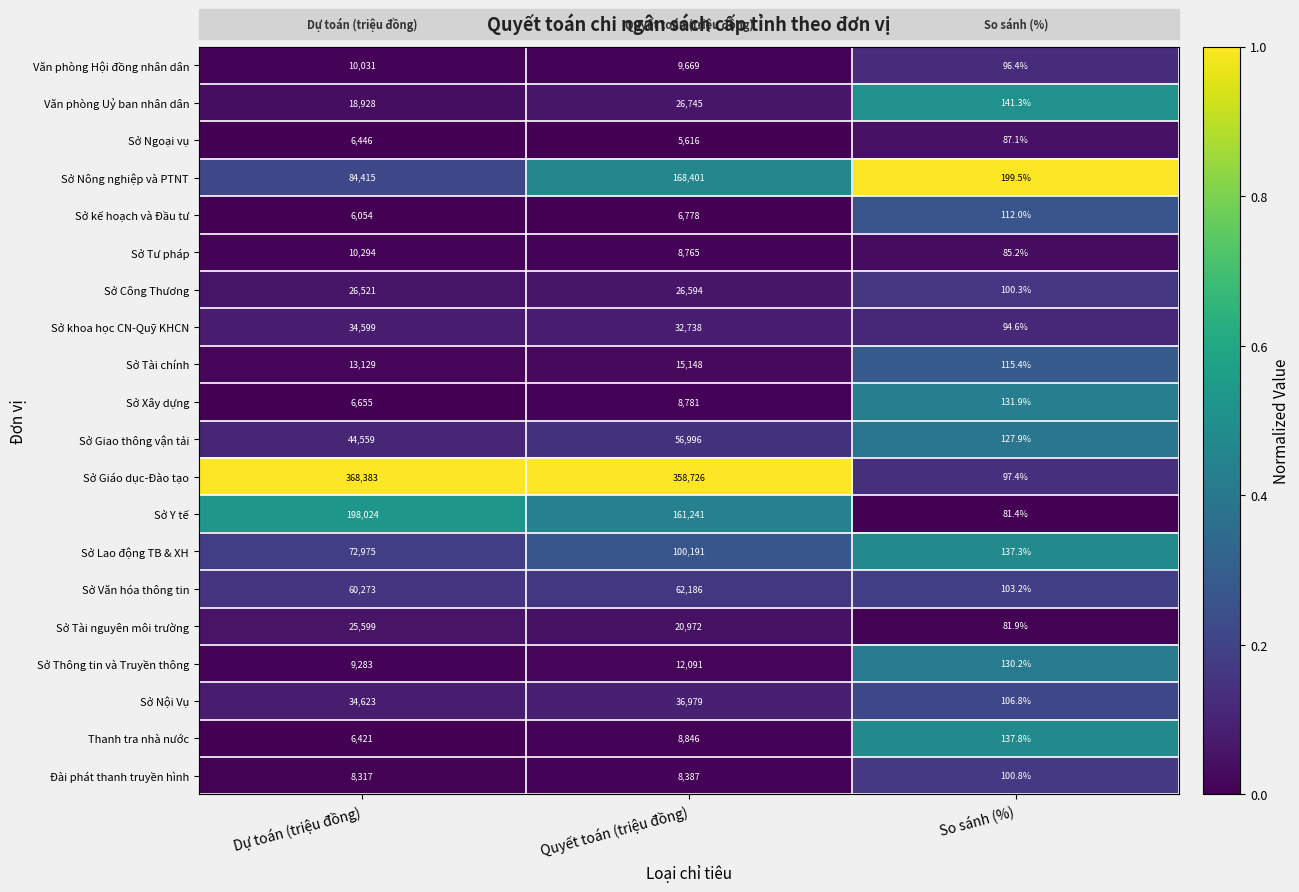

Which series has the largest total across all categories?

Sở Giáo dục-Đào tạo